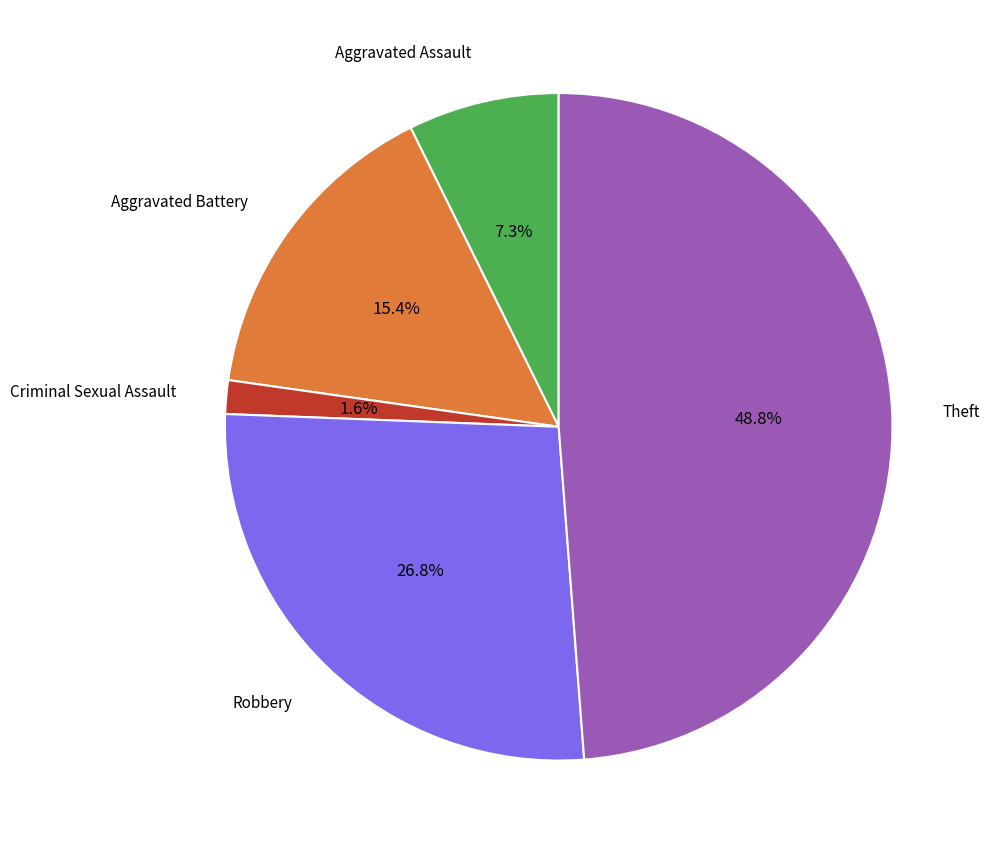

Does any single category account for the majority?

No